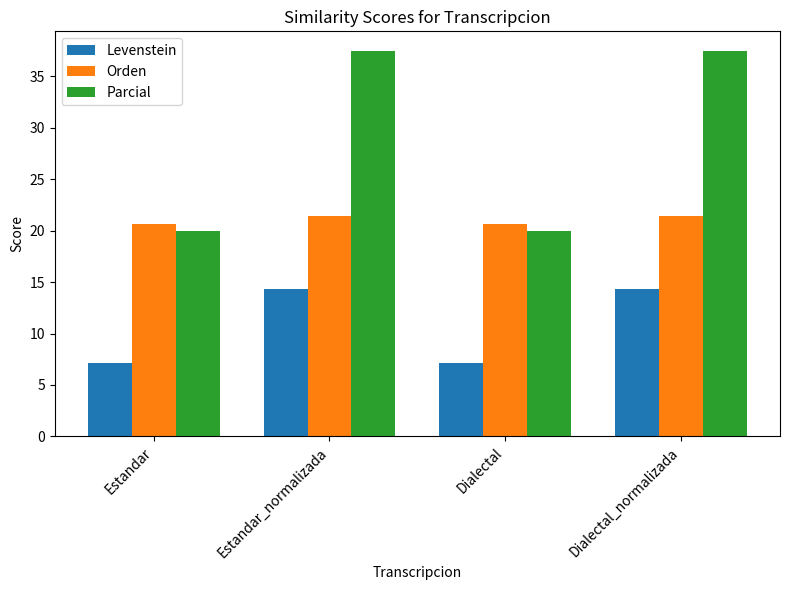

What is the label of the 4th bar from the right?

Estandar